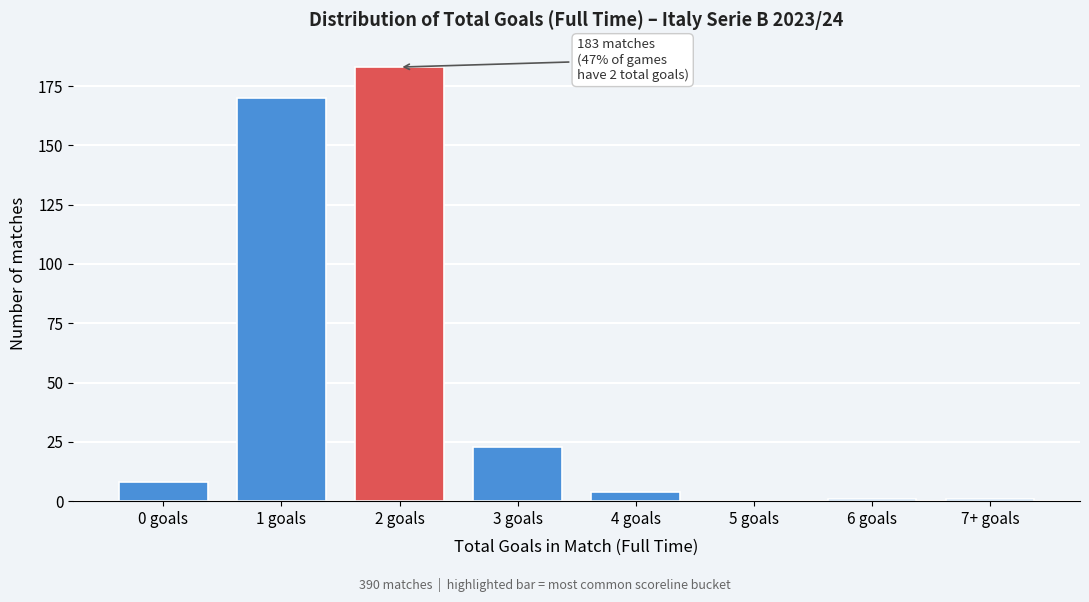

Reading left to right, transcribe all the data shown in this chart.

0 goals=8	1 goals=170	2 goals=183	3 goals=23	4 goals=4	5 goals=0	6 goals=1	7+ goals=1